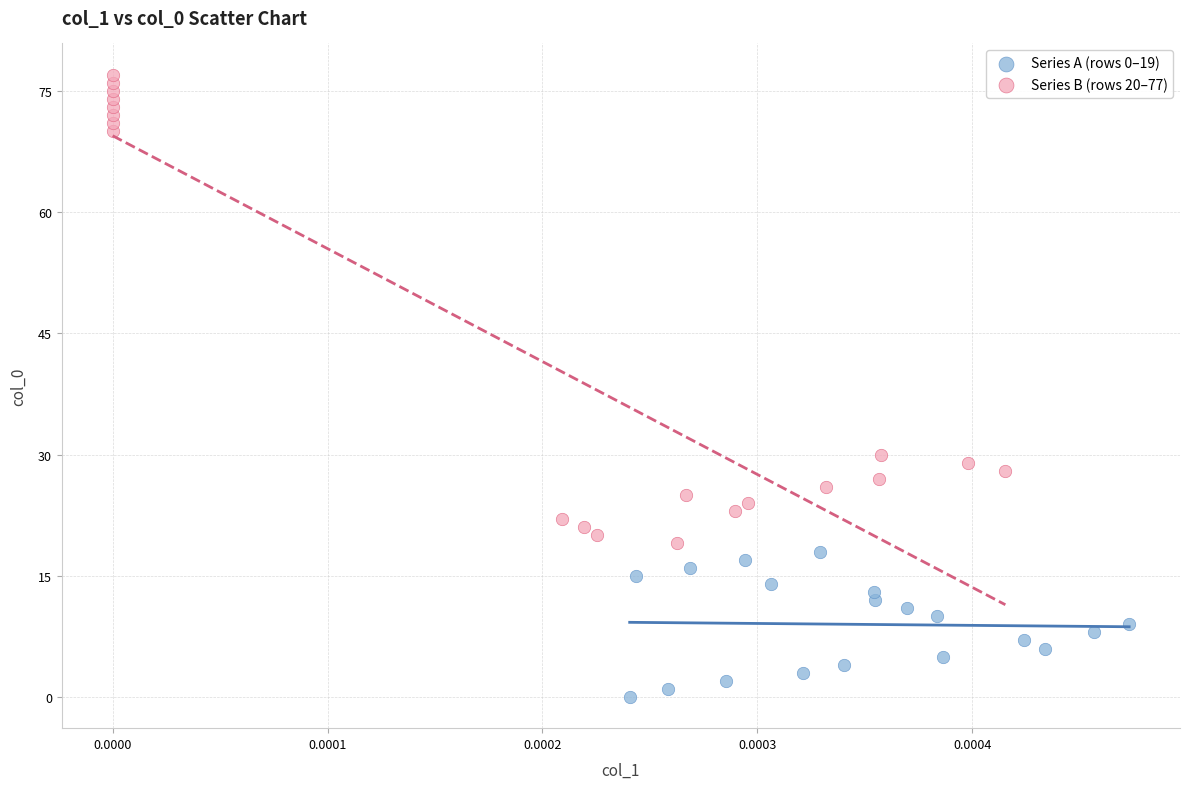

Which series reaches the maximum Y coordinate?

Series B (rows 20–77)